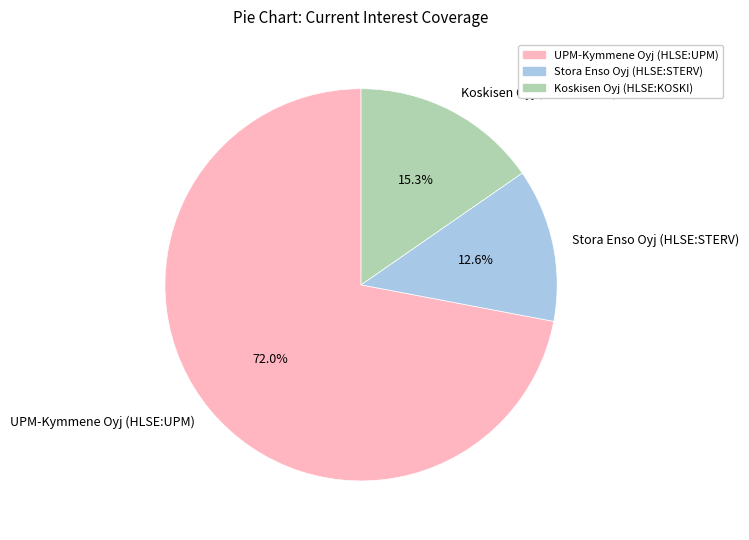

To the nearest percent, what percentage of the pie is Stora Enso Oyj (HLSE:STERV)?

13%